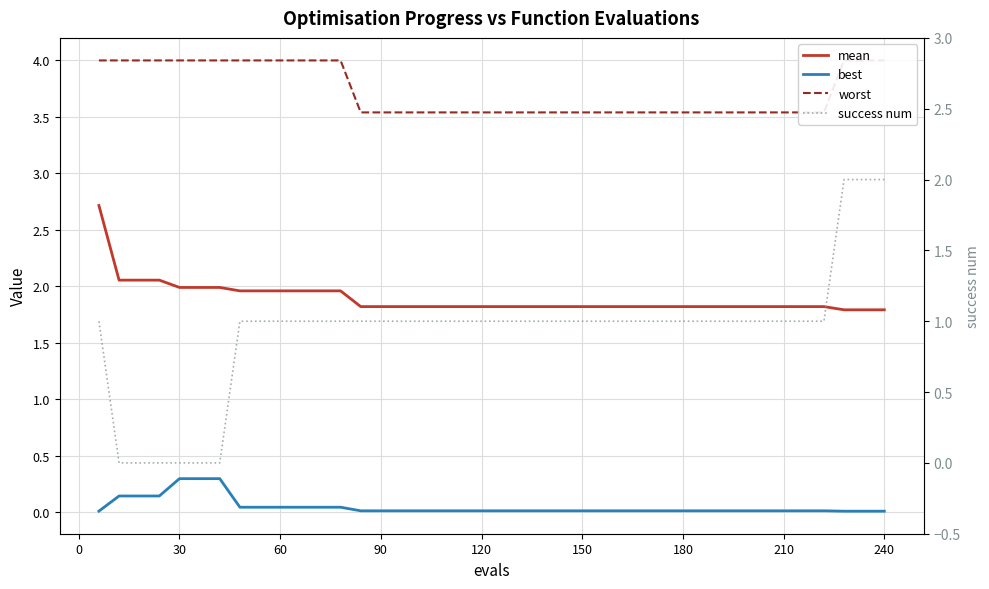

The value of worst at 60 is 4.0. True or false?

True